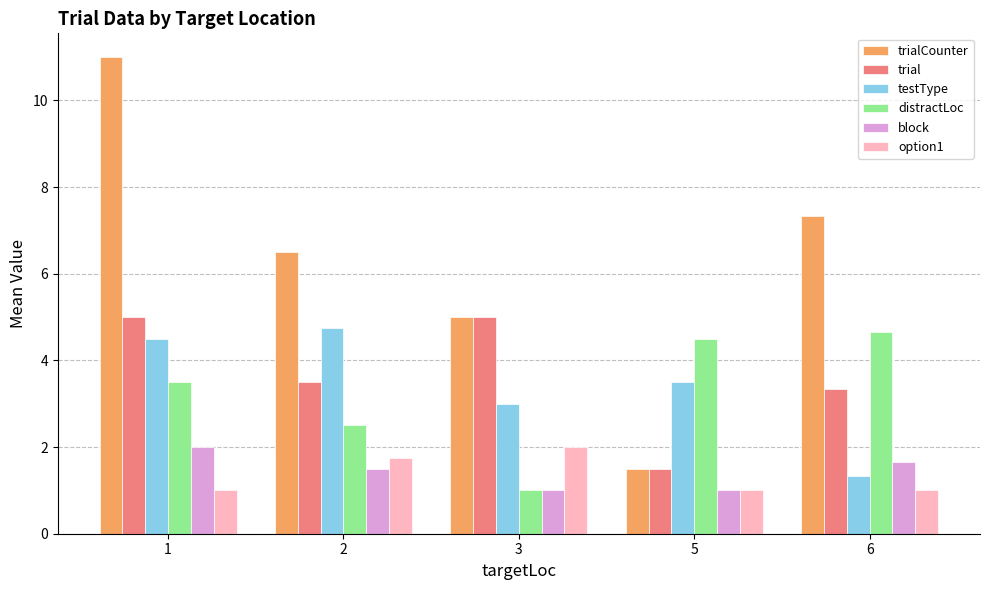

Reading right to left, extract all data points from this chart.

trialCounter: 7.3	1.5	5.0	6.5	11.0
trial: 3.3	1.5	5.0	3.5	5.0
testType: 1.3	3.5	3.0	4.8	4.5
distractLoc: 4.7	4.5	1.0	2.5	3.5
block: 1.7	1.0	1.0	1.5	2.0
option1: 1.0	1.0	2.0	1.8	1.0